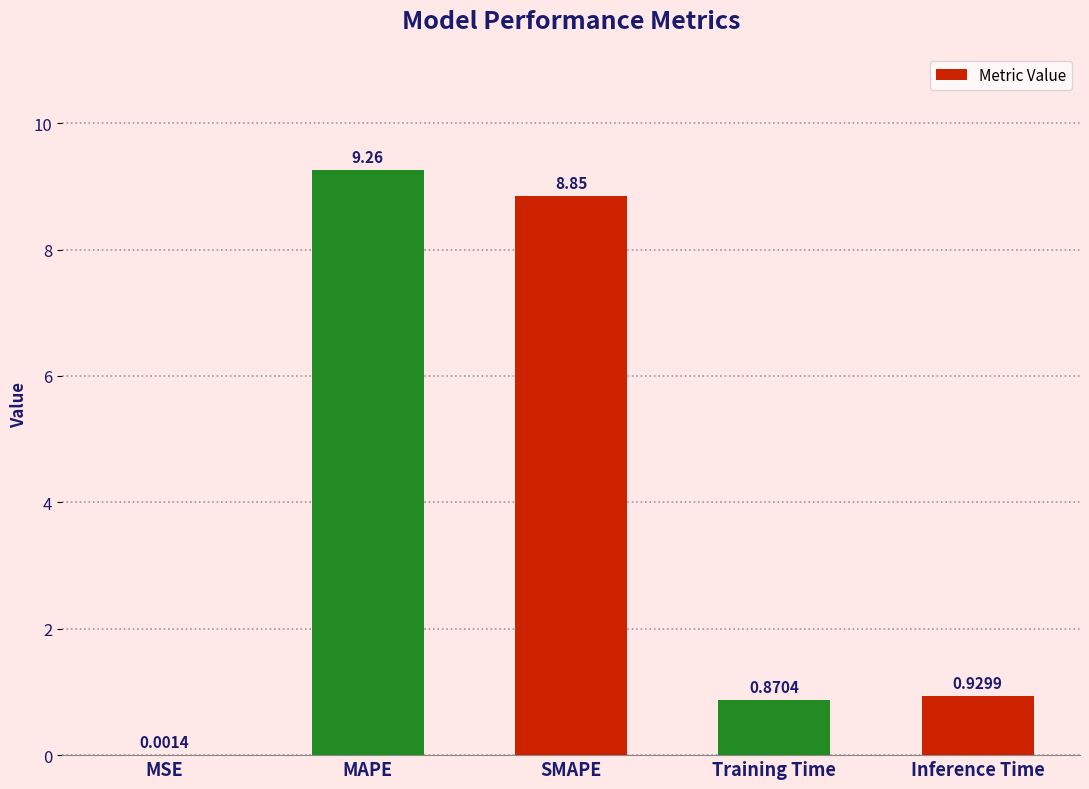

Is it true that the value at MAPE is 9.3?

True